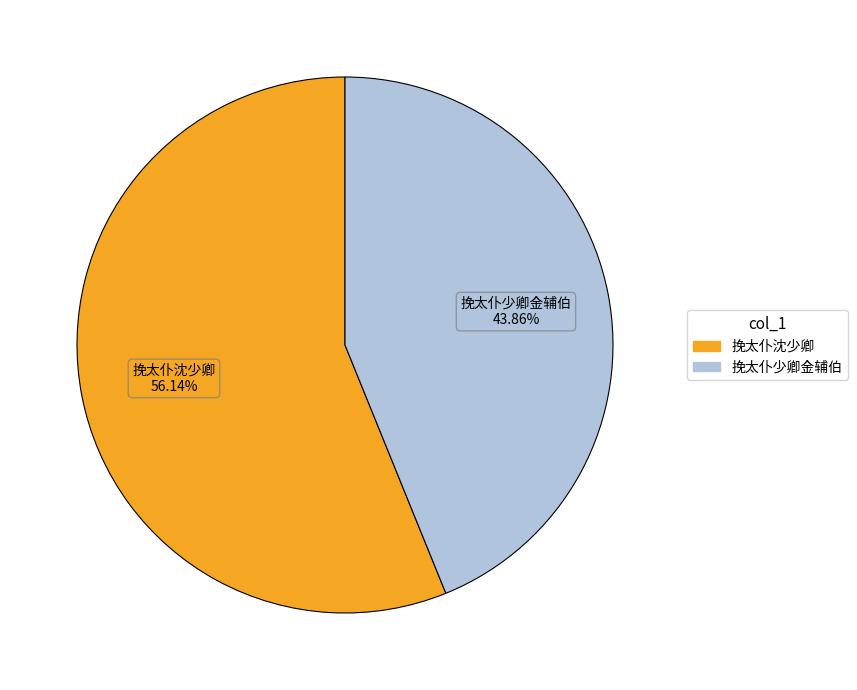

To the nearest percent, what percentage of the pie is 挽太仆少卿金辅伯?

44%